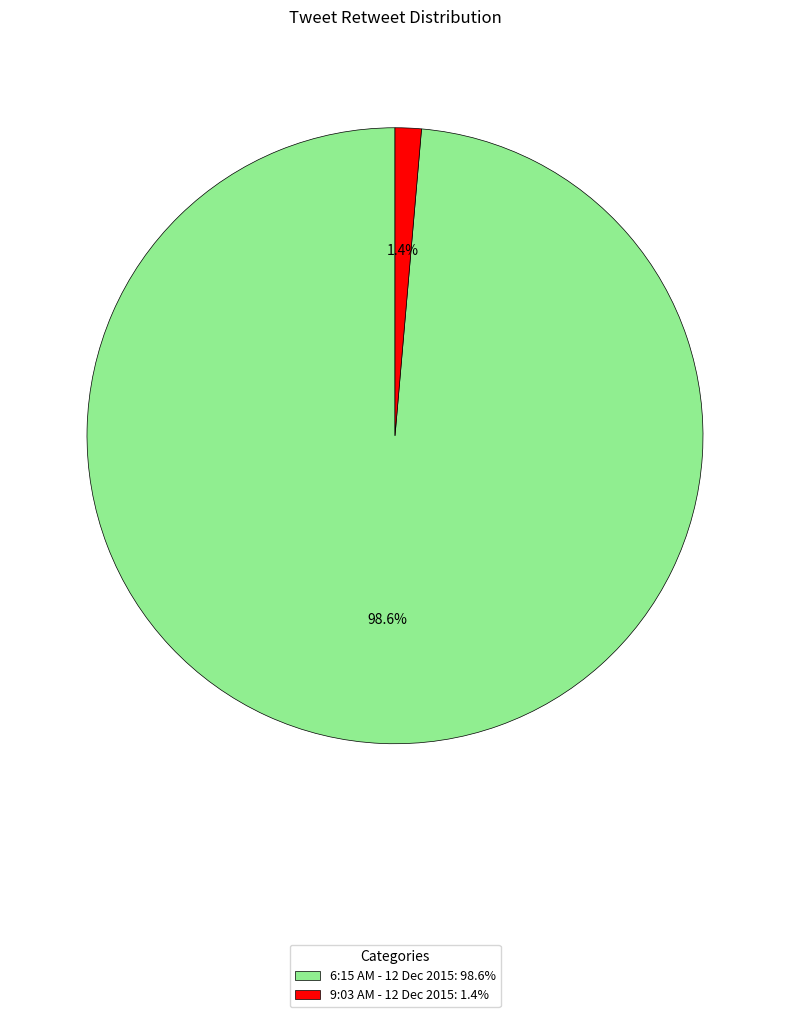

What percentage is the 6:15 AM - 12 Dec 2015 slice, to the nearest percent?

99%